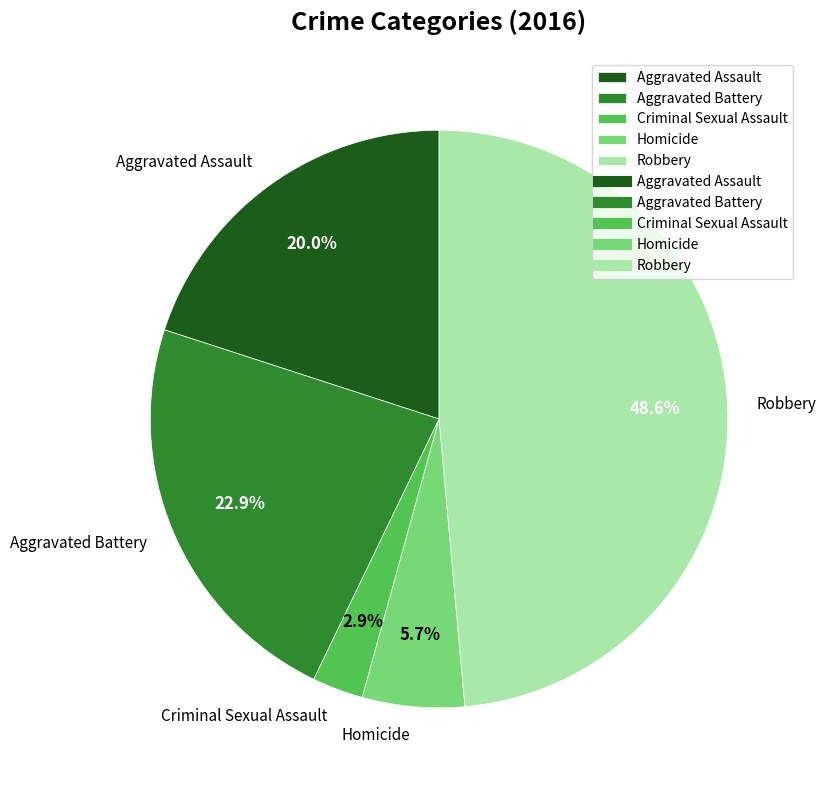

To the nearest percent, what is the average slice percentage?

20%